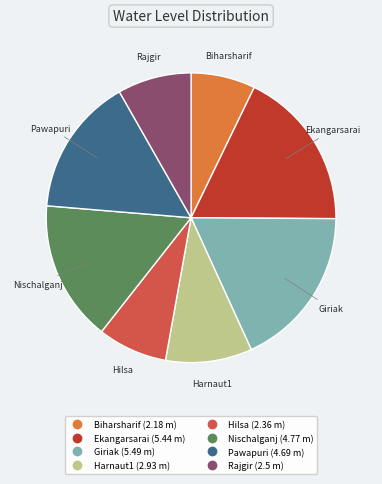

Between Harnaut1 and Hilsa, which is larger?

Harnaut1